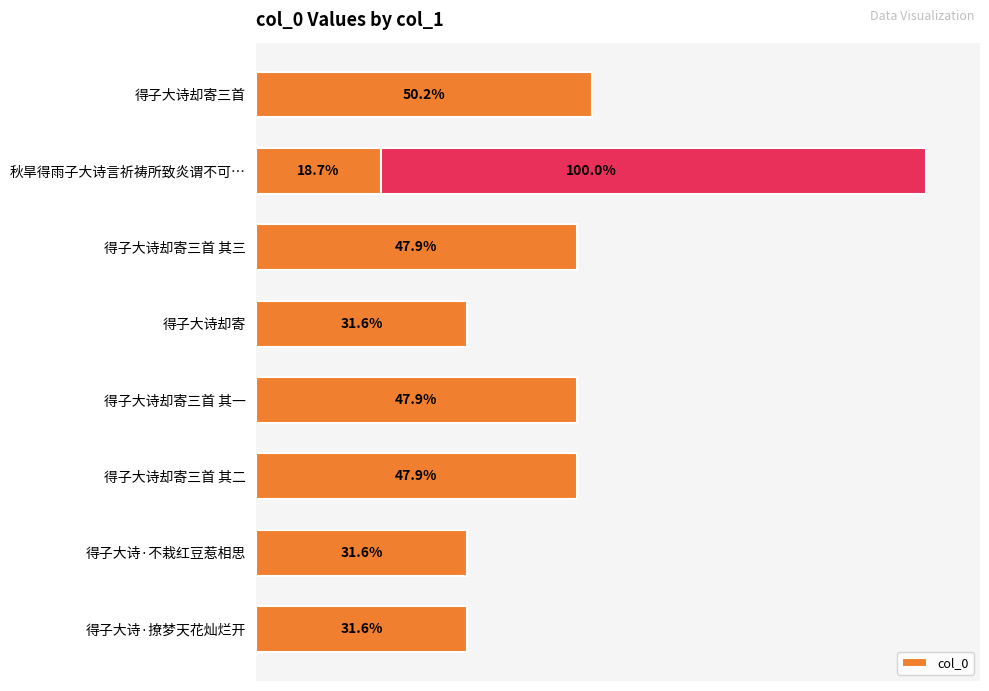

True or false: the data shows 380506 at 得子大诗·不栽红豆惹相思.

False